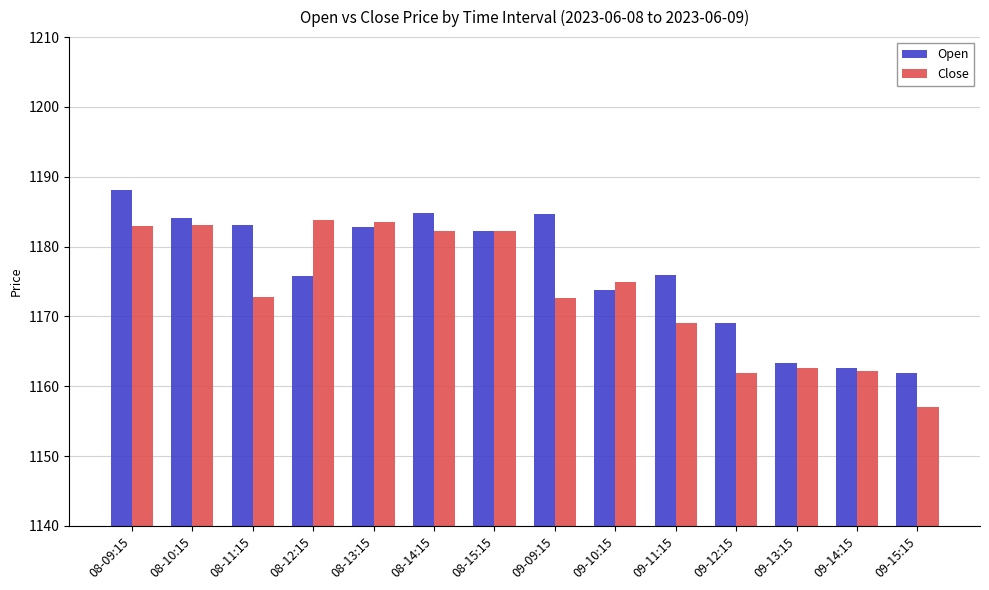

How many data points in Close are less than 1175?

7